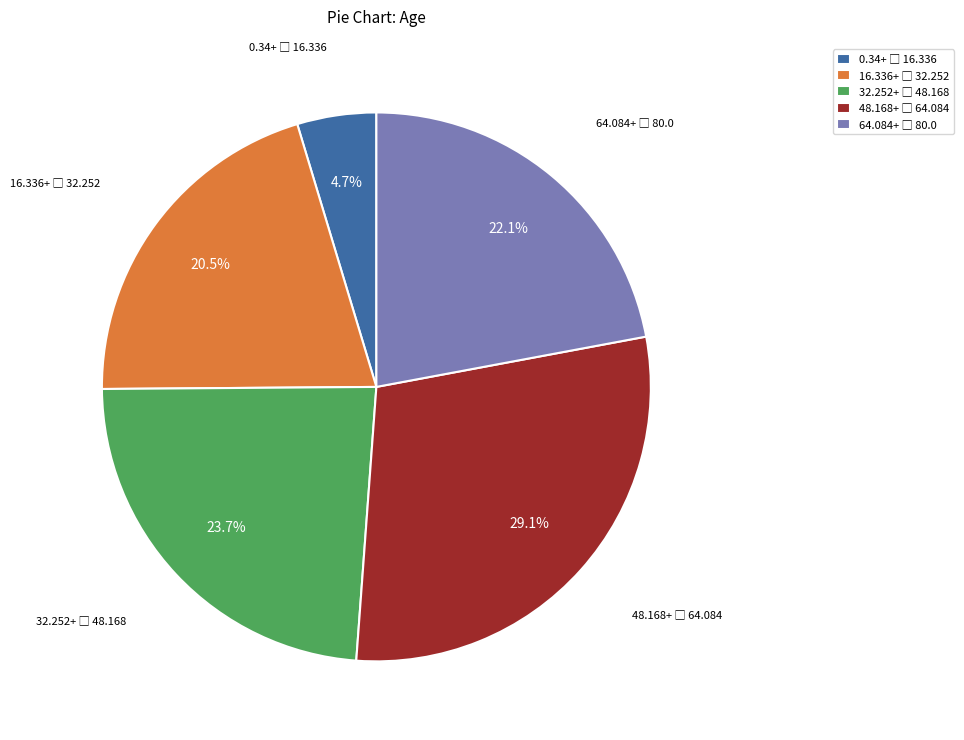

Does any single category account for the majority?

No